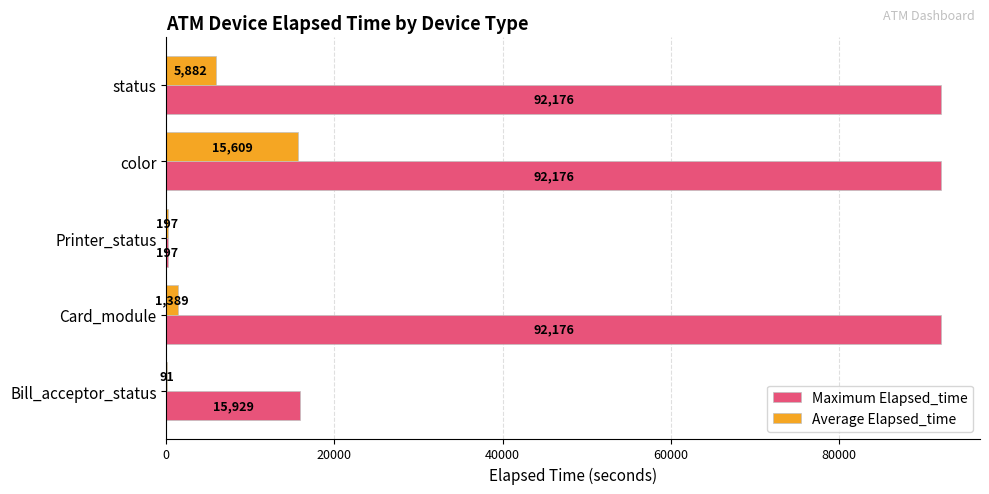

At which label is Average Elapsed_time closest to 7850?

status